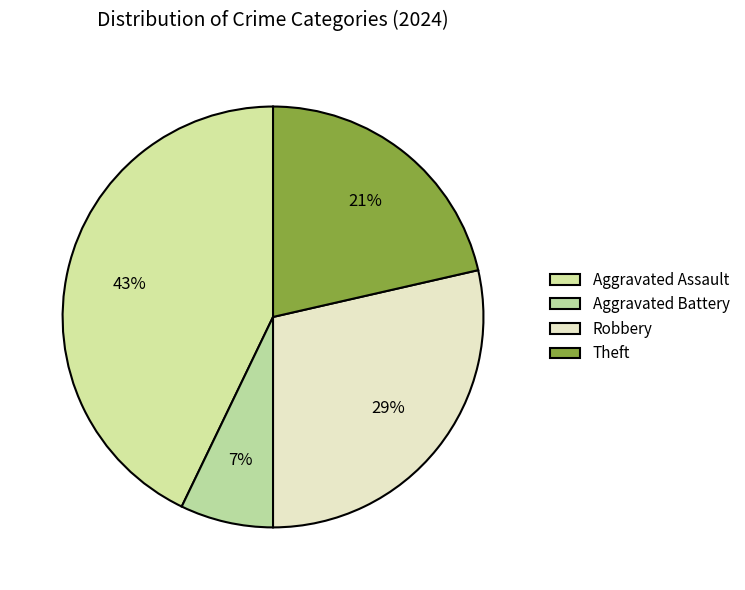

What percentage is the Robbery slice, to the nearest percent?

29%